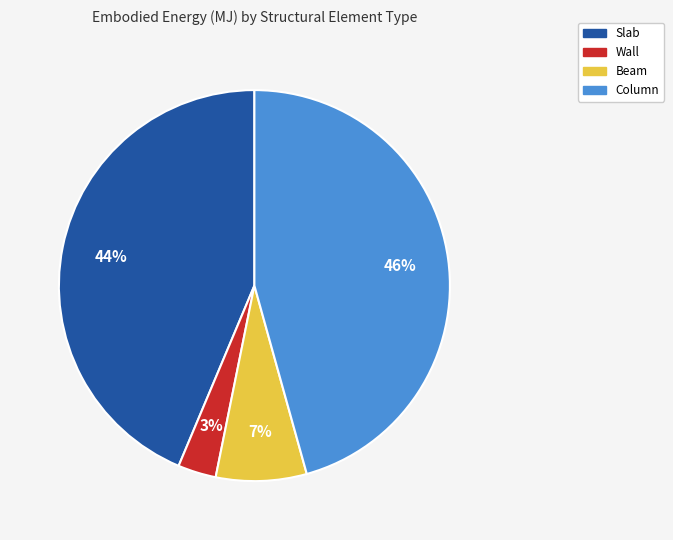

True or false: Slab accounts for 32% of the total.

False